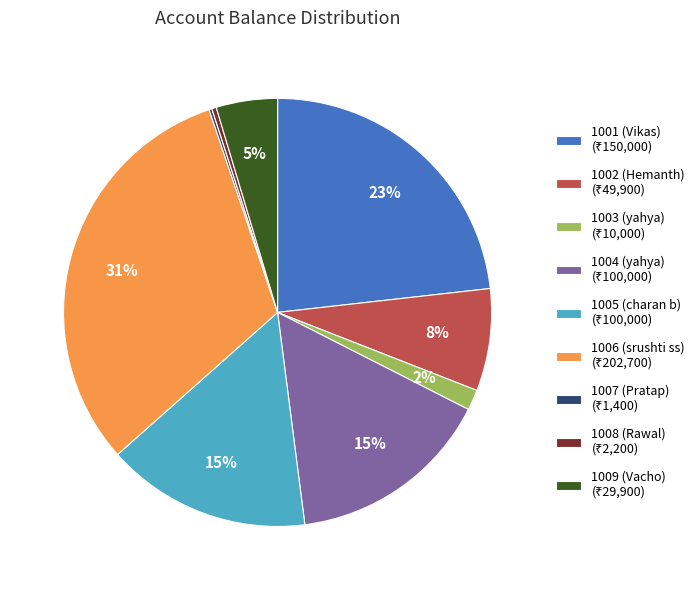

Does 1004 (yahya) represent more than half of the total?

No